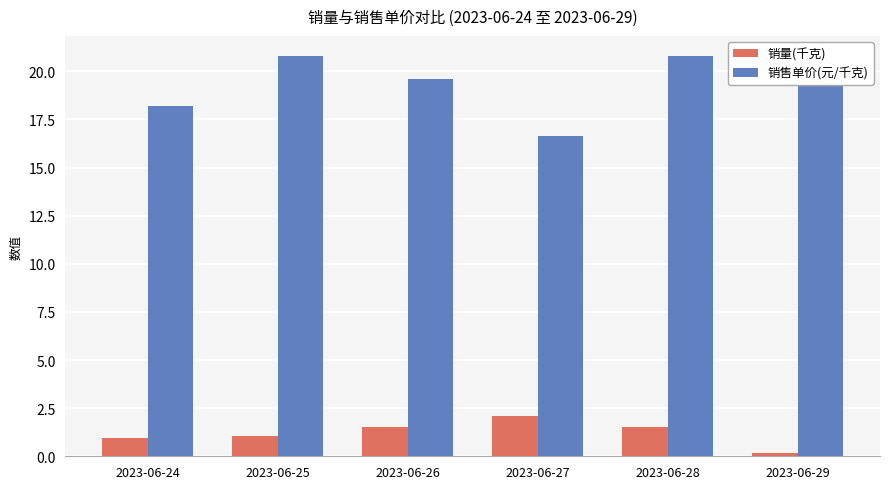

What are all the series names shown in the legend?

销量(千克), 销售单价(元/千克)